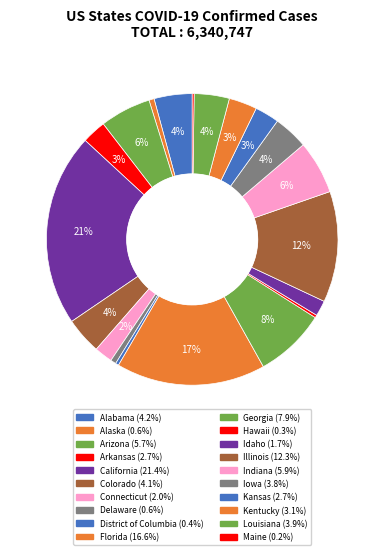

Which slice is the smallest?

Maine